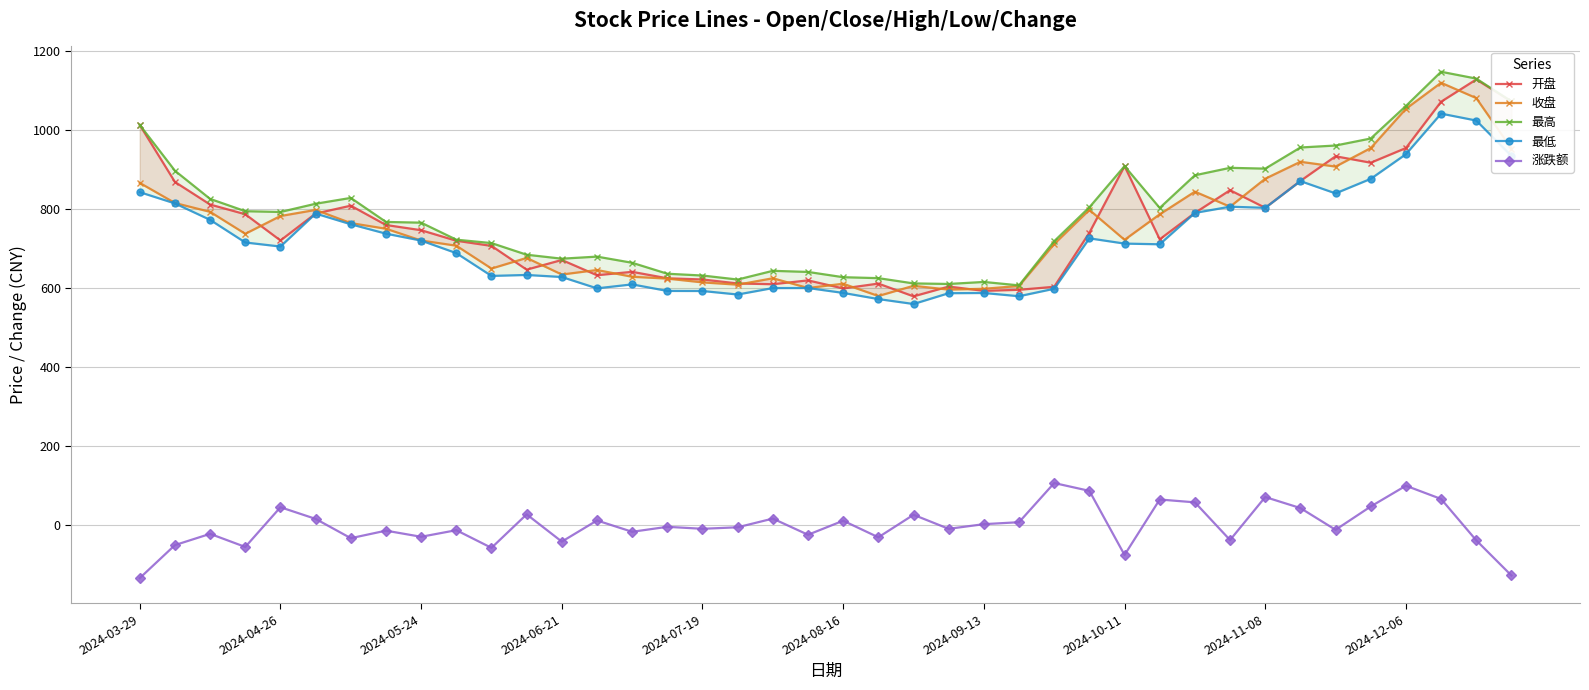

True or false: 涨跌额 has more than 1 interior local peaks.

True